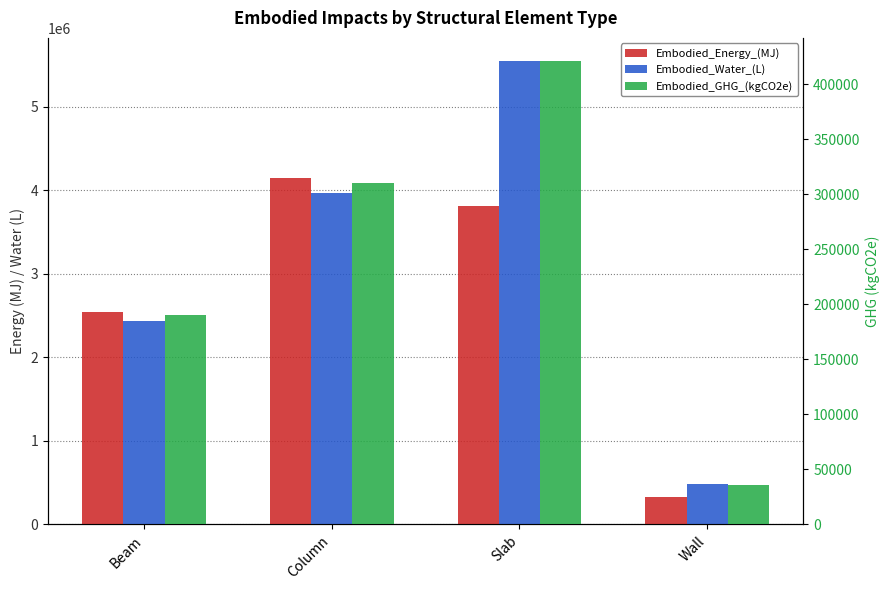

At which label is Embodied_GHG_(kgCO2e) closest to 228349?

Beam